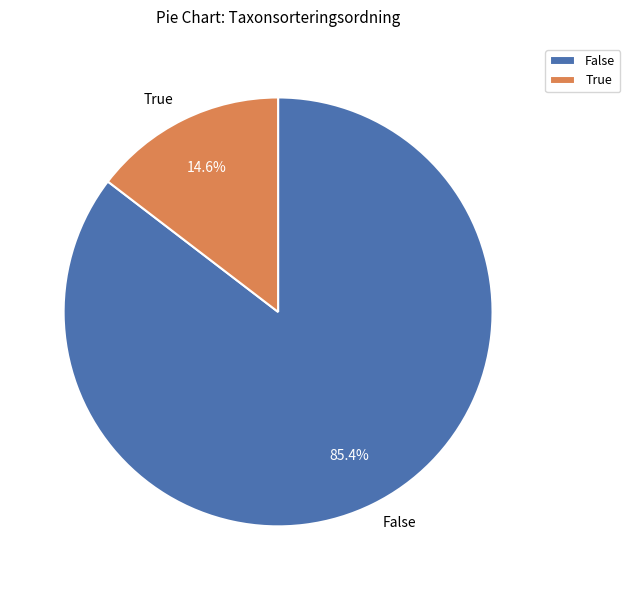

Is there a majority slice in this chart?

Yes